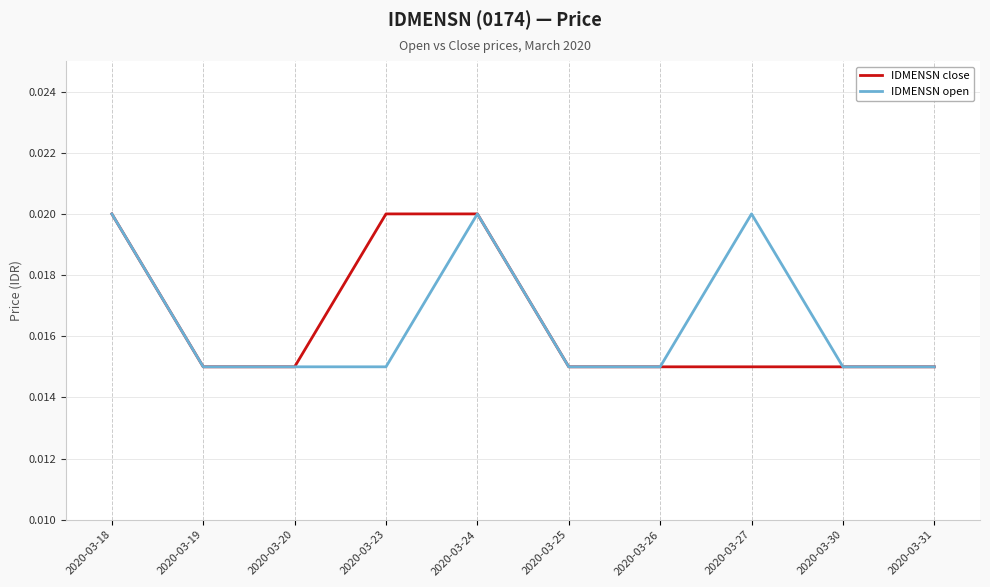

Rank the categories by IDMENSN close value from highest to lowest.

2020-03-18, 2020-03-23, 2020-03-24, 2020-03-19, 2020-03-20, 2020-03-25, 2020-03-26, 2020-03-27, 2020-03-30, 2020-03-31